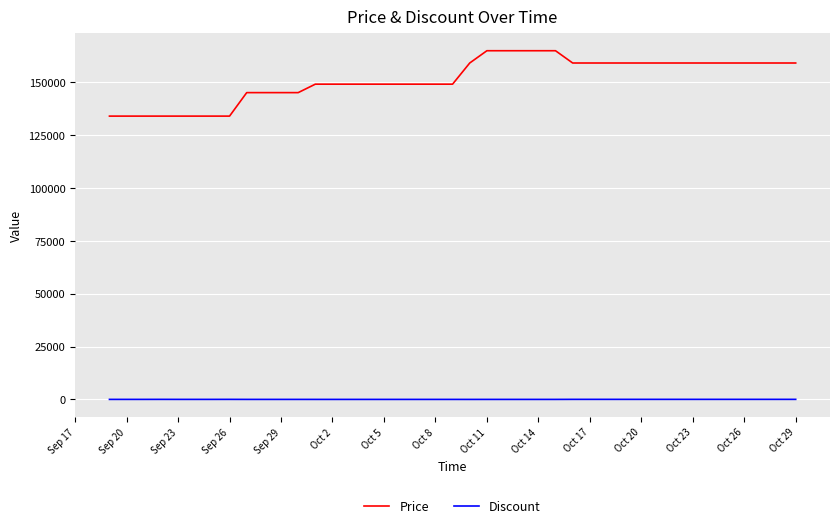

What is the smallest value displayed?

6